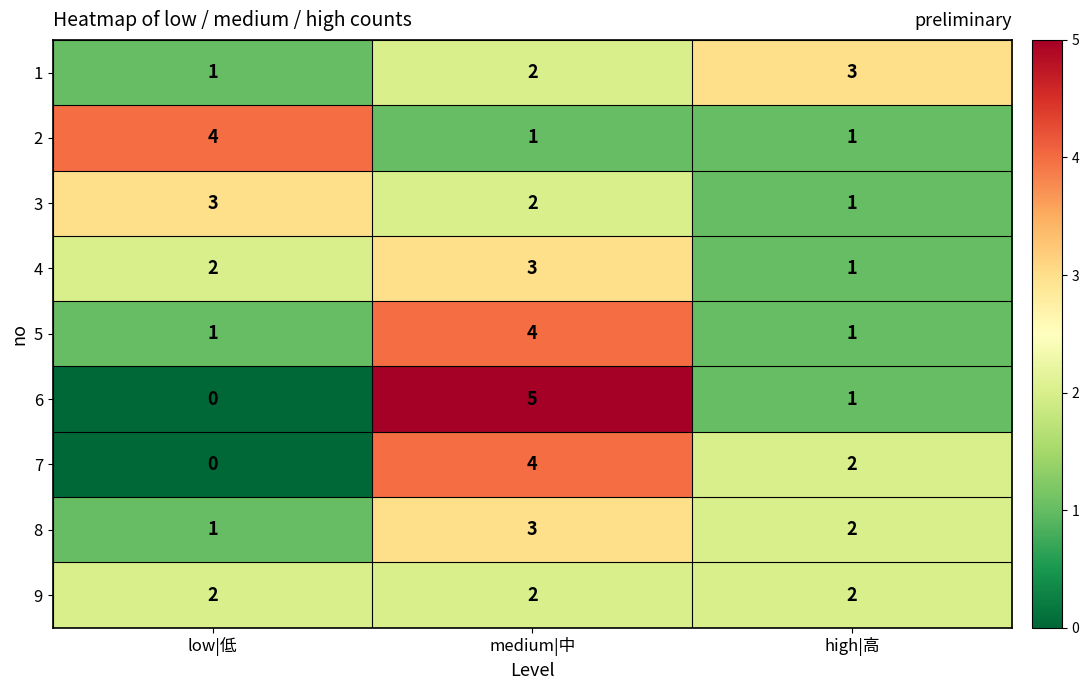

How many series are shown in this chart?

9